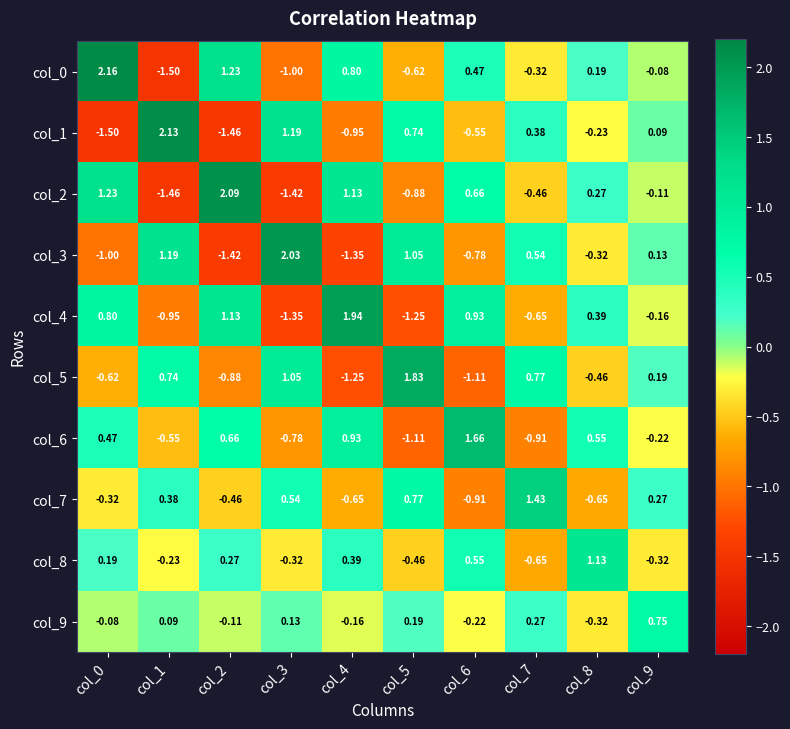

At how many categories does at least one series exceed 0?

10